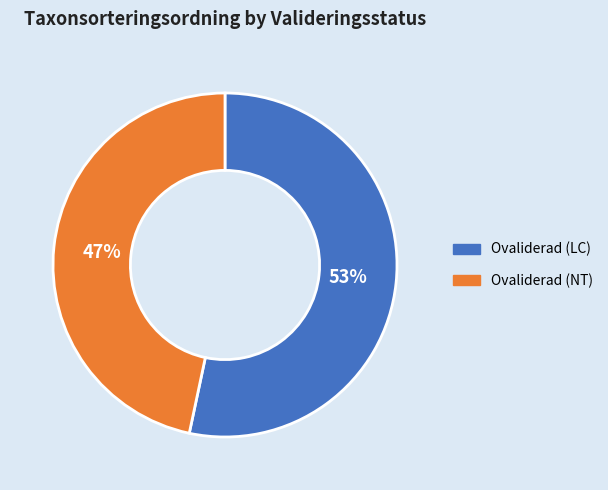

Does any single category account for the majority?

Yes